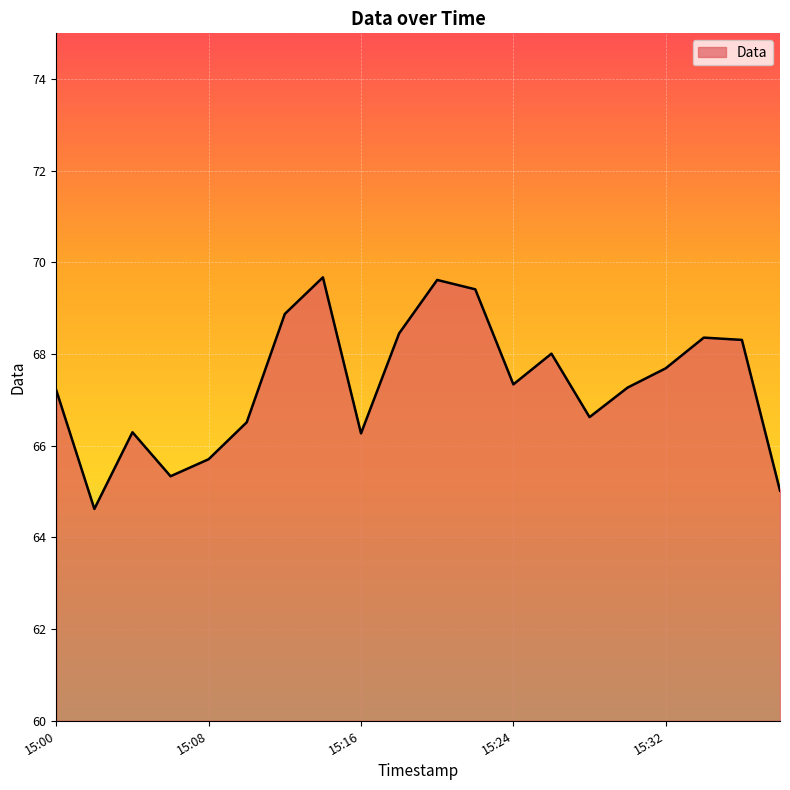

What is the difference between the maximum and minimum values?

5.1